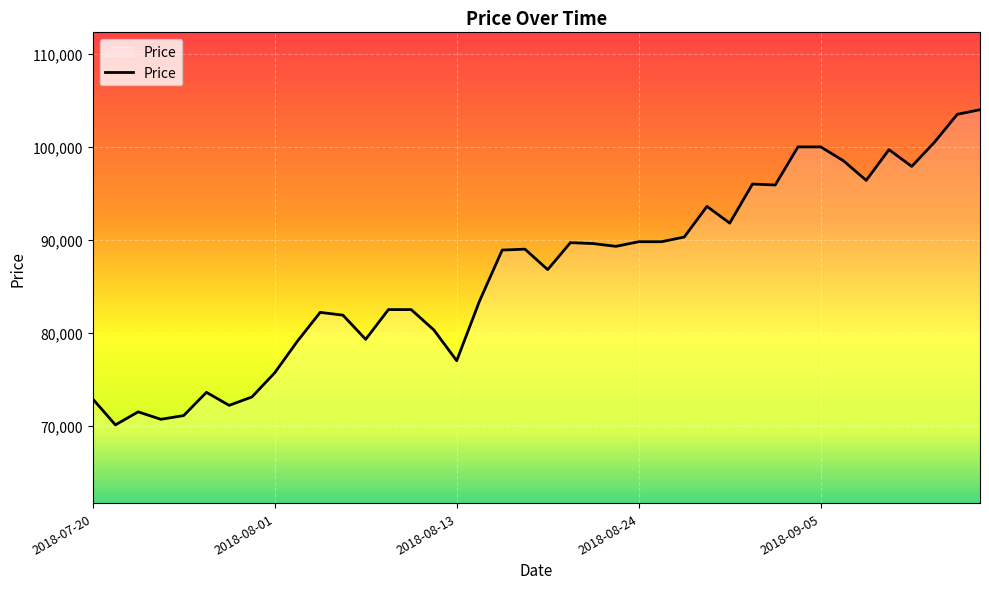

What is the maximum value shown in the chart?

104000